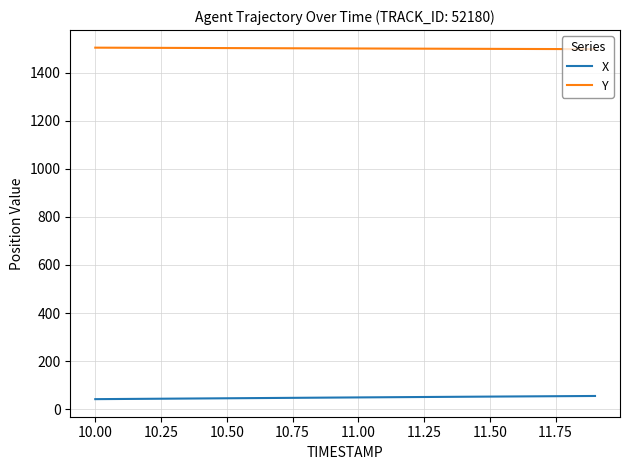

Rank the series by their average value, from lowest to highest.

X, Y